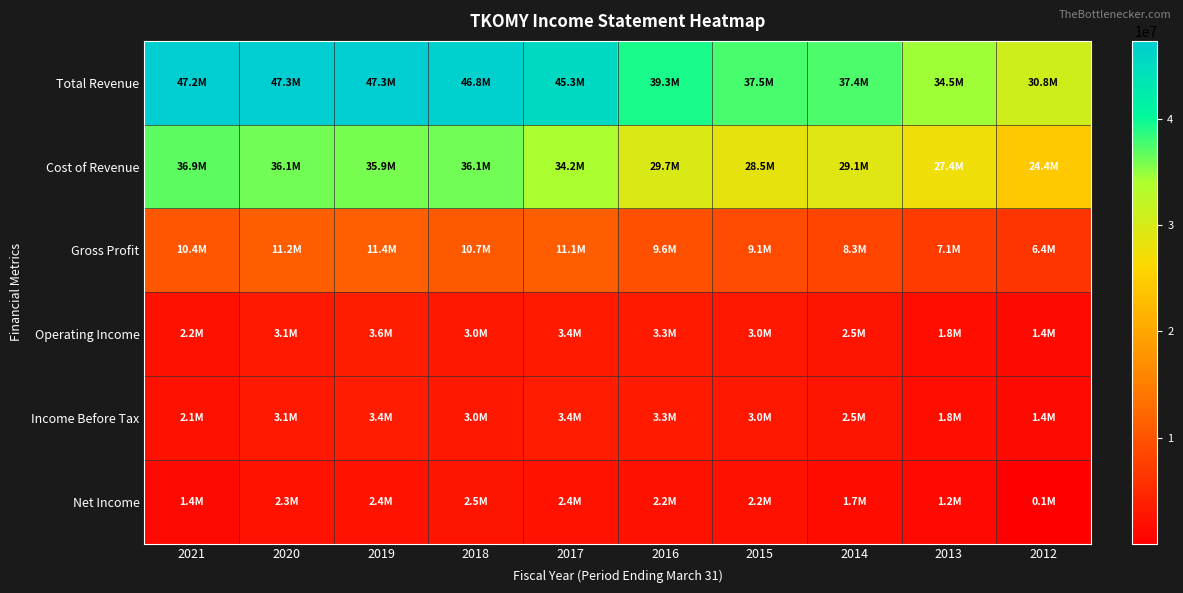

Count the number of categories in the chart.

10